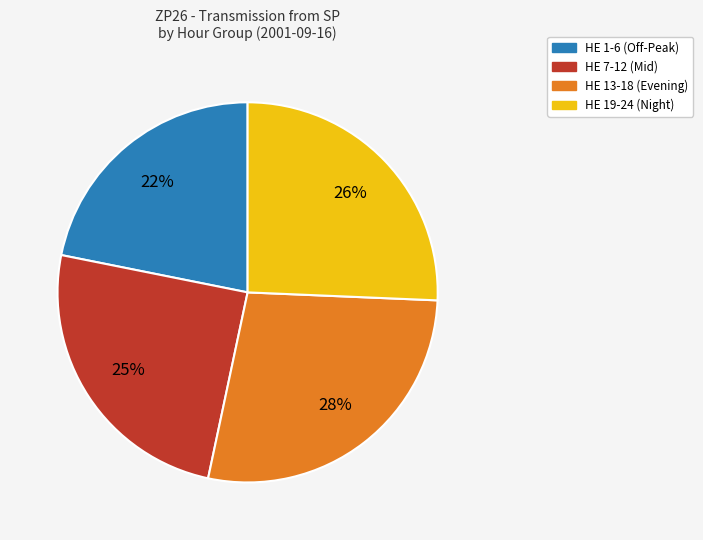

Is there a majority slice in this chart?

No